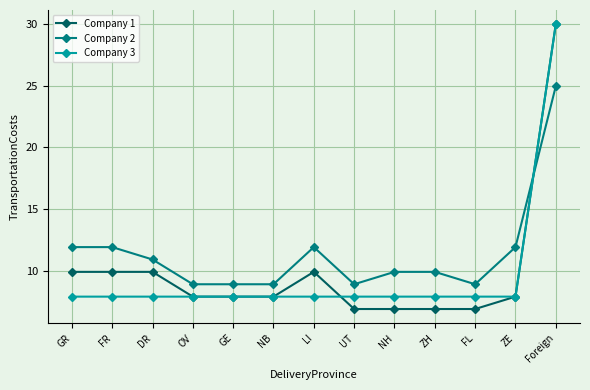

Count the number of categories in the chart.

13